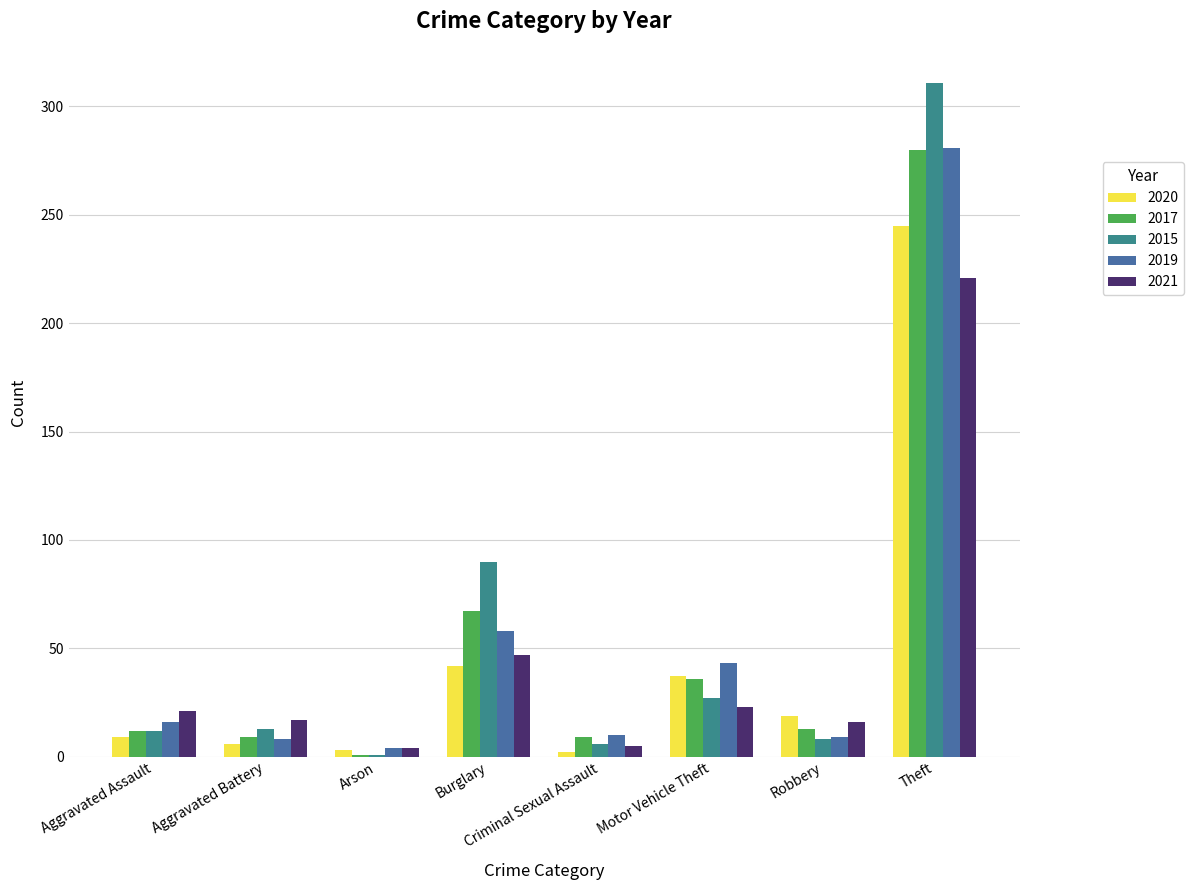

True or false: 2020 has a value of 55 at Motor Vehicle Theft.

False